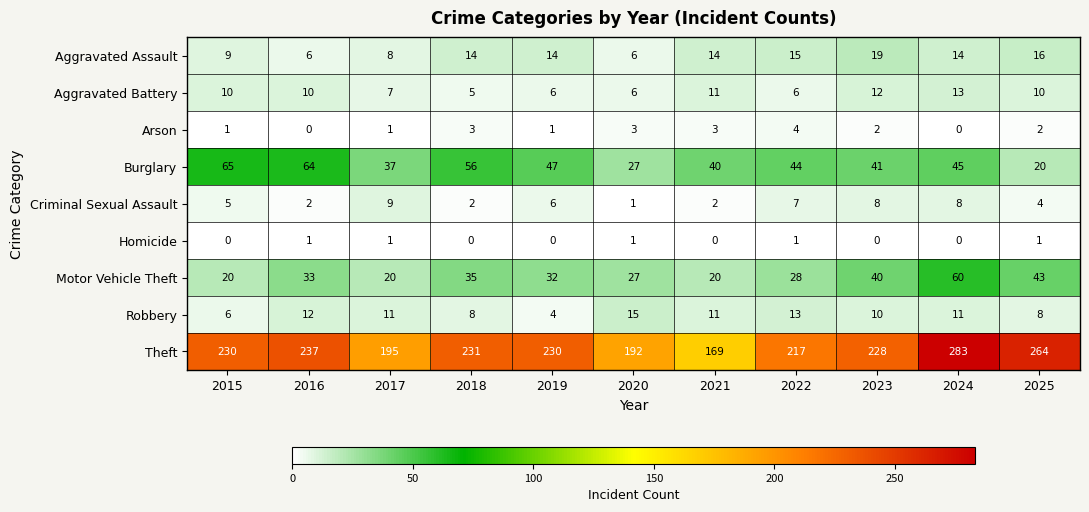

Rank the series at 2025 from lowest to highest value.

Homicide, Arson, Criminal Sexual Assault, Robbery, Aggravated Battery, Aggravated Assault, Burglary, Motor Vehicle Theft, Theft